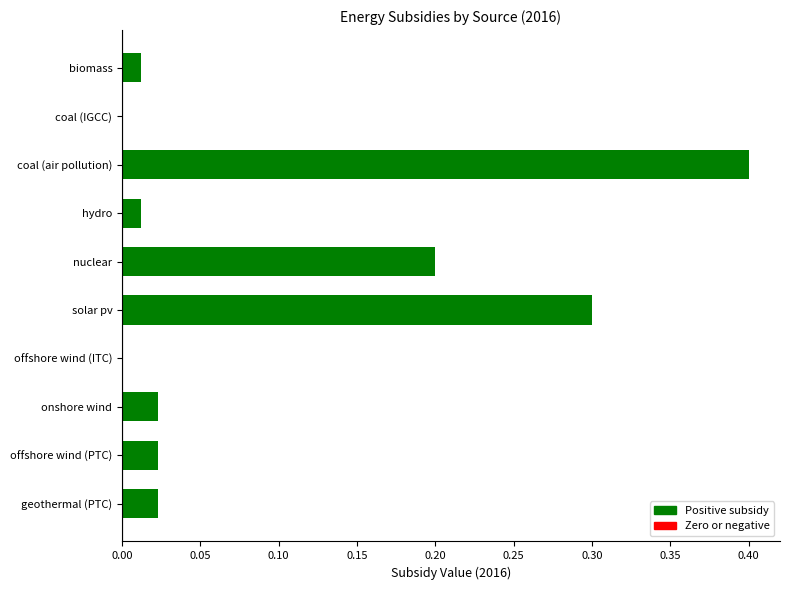

What is the change in value from coal (air pollution) to hydro?

-0.4